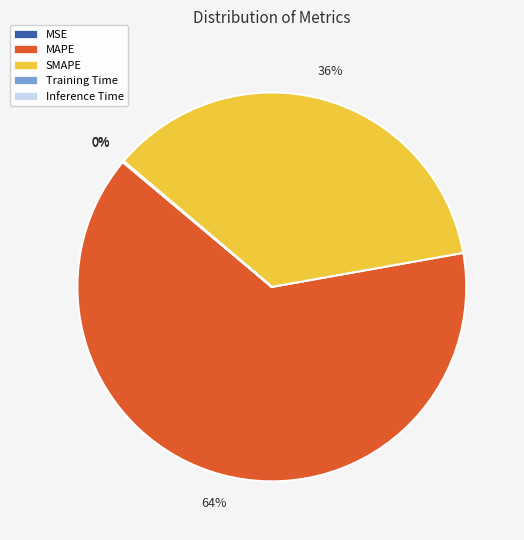

Is it true that MAPE is 64% of the pie?

True